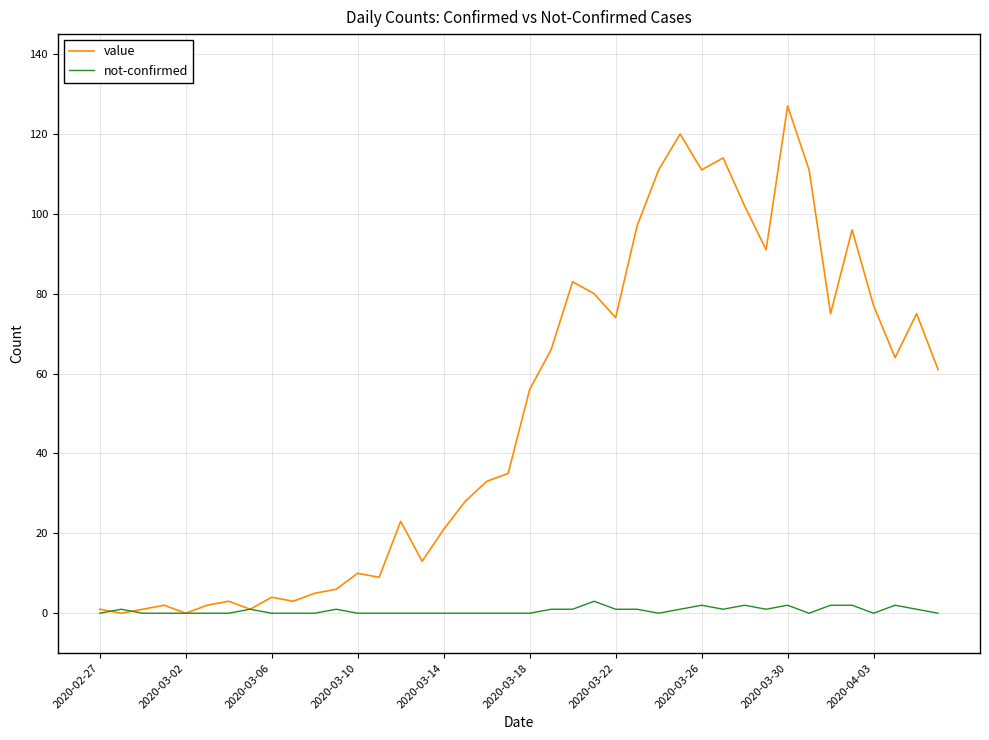

Which series has the largest total across all categories?

value